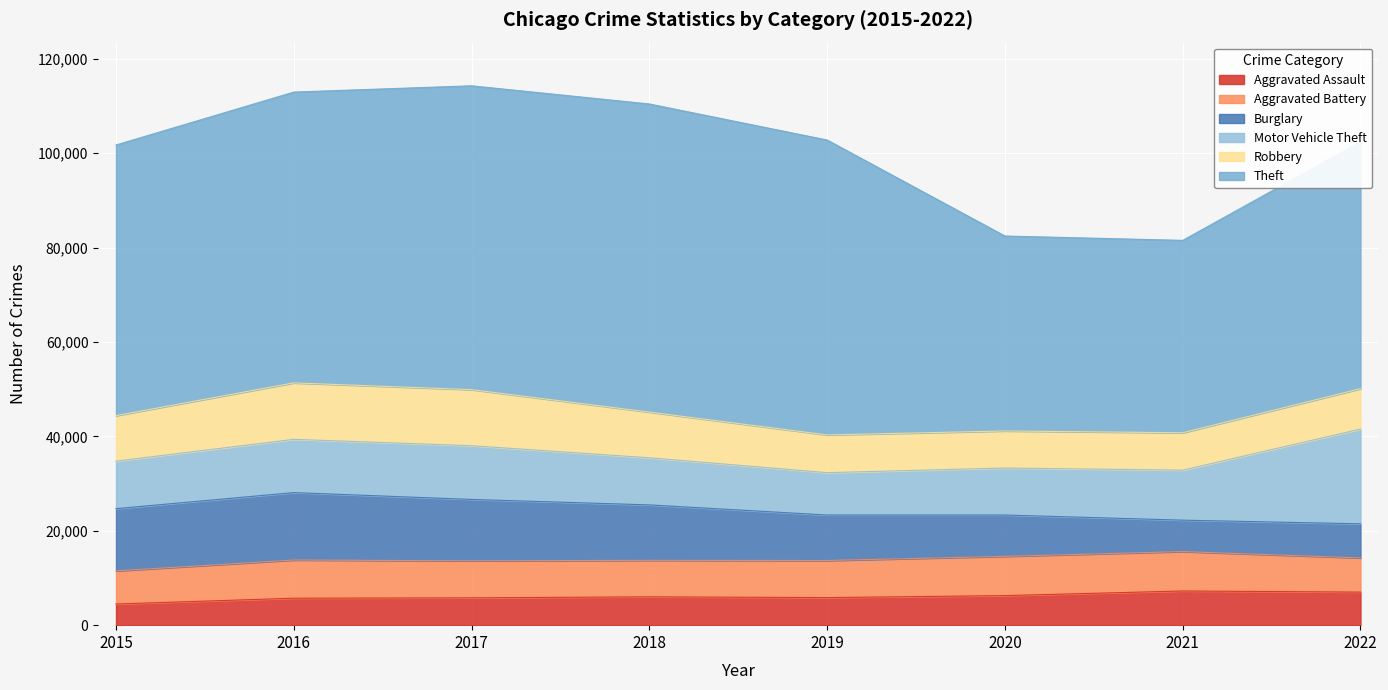

Read the Theft value at 2015.

57350